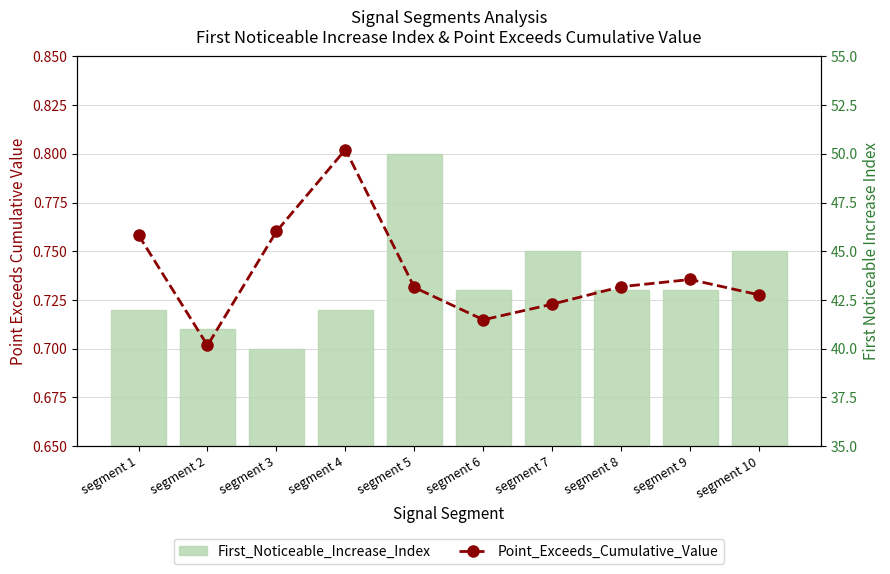

How many Point_Exceeds_Cumulative_Value values are between 0 and 1?

10